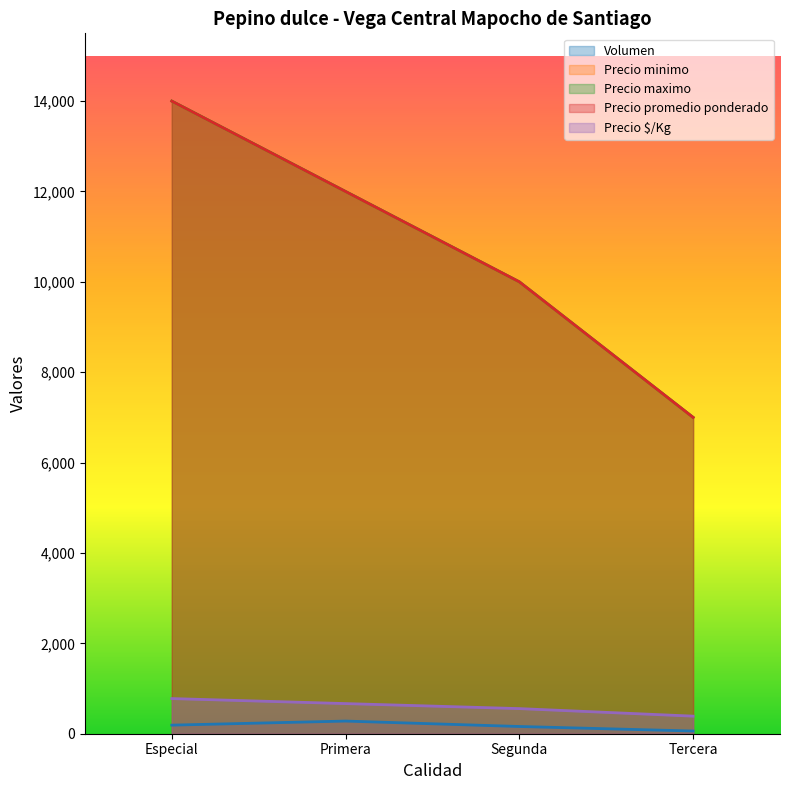

Count the number of categories in the chart.

4